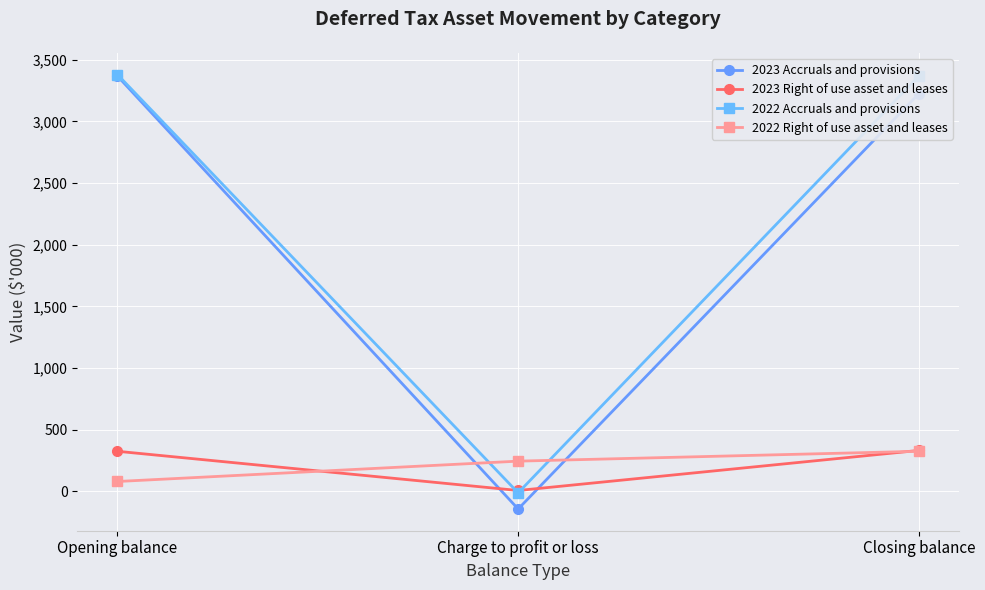

What value does the 2022 Right of use asset and leases series have at Closing balance?

325